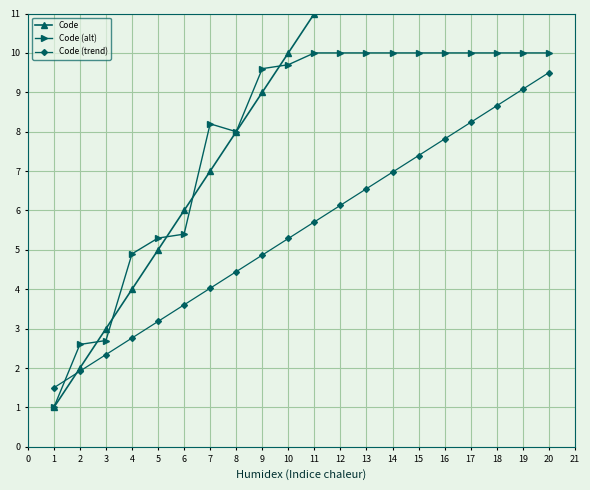

What is the maximum value for Code (alt)?

10.0